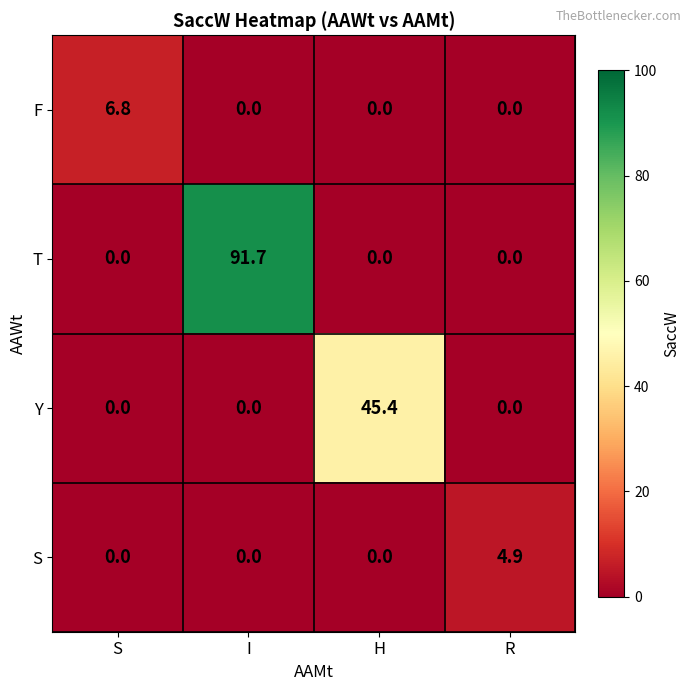

True or false: F has a value of 2.1 at R.

False